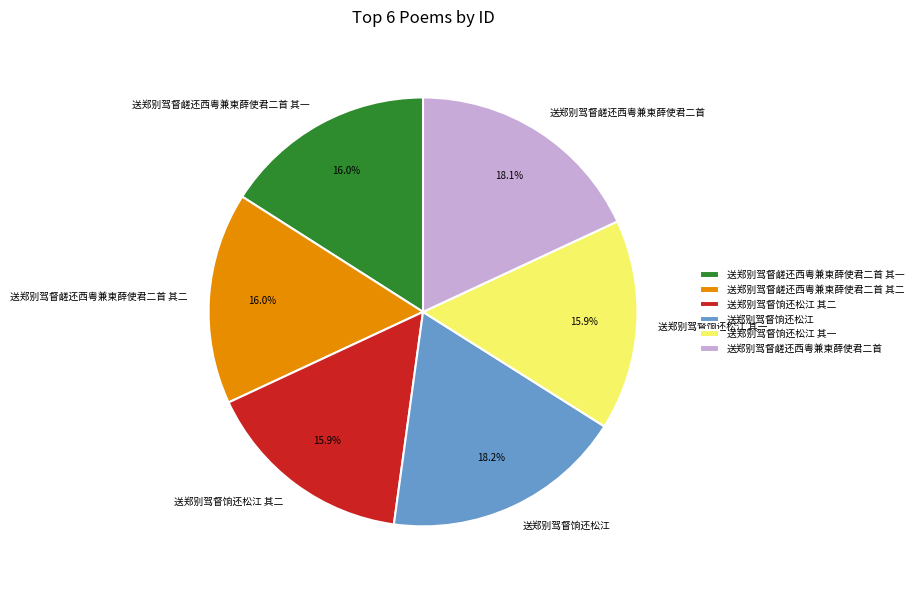

To the nearest percent, what is the difference between the 送郑别驾督饷还松江 其一 and 送郑别驾督鹾还西粤兼柬薛使君二首 slice percentages?

2%